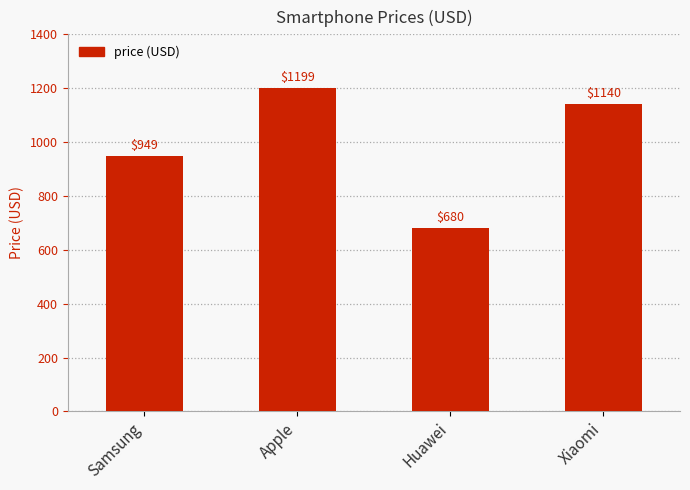

What is the ratio of the value at Huawei to the value at Xiaomi?

0.6